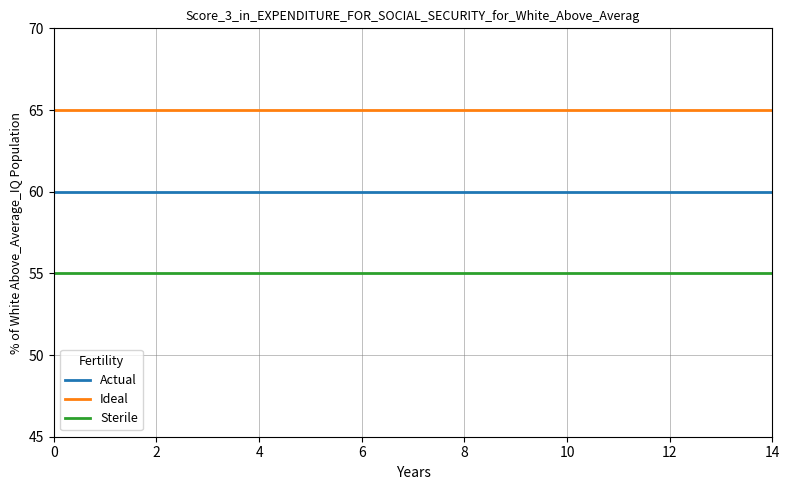

What is the minimum value shown in the chart?

55